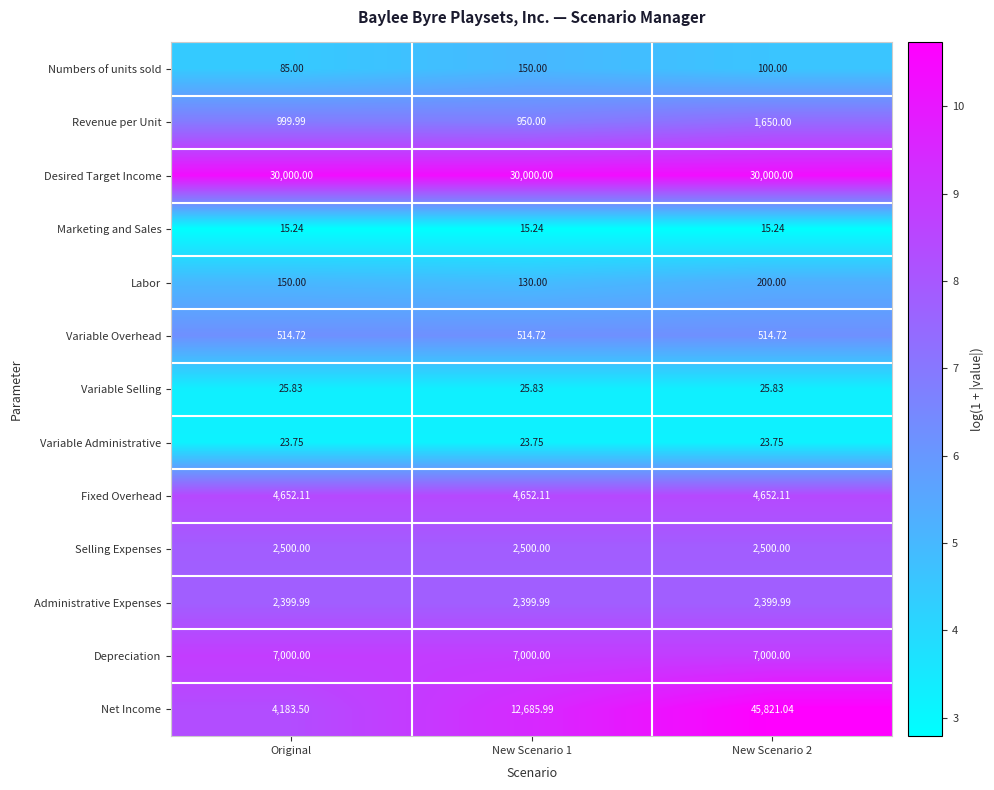

Rank the series by their maximum value, from lowest to highest.

Marketing and Sales, Variable Administrative, Variable Selling, Numbers of units sold, Labor, Variable Overhead, Revenue per Unit, Administrative Expenses, Selling Expenses, Fixed Overhead, Depreciation, Desired Target Income, Net Income